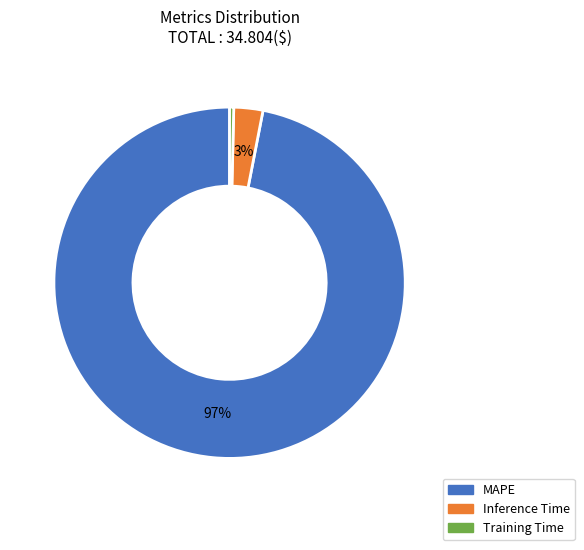

To the nearest percent, what is the average slice percentage?

33%